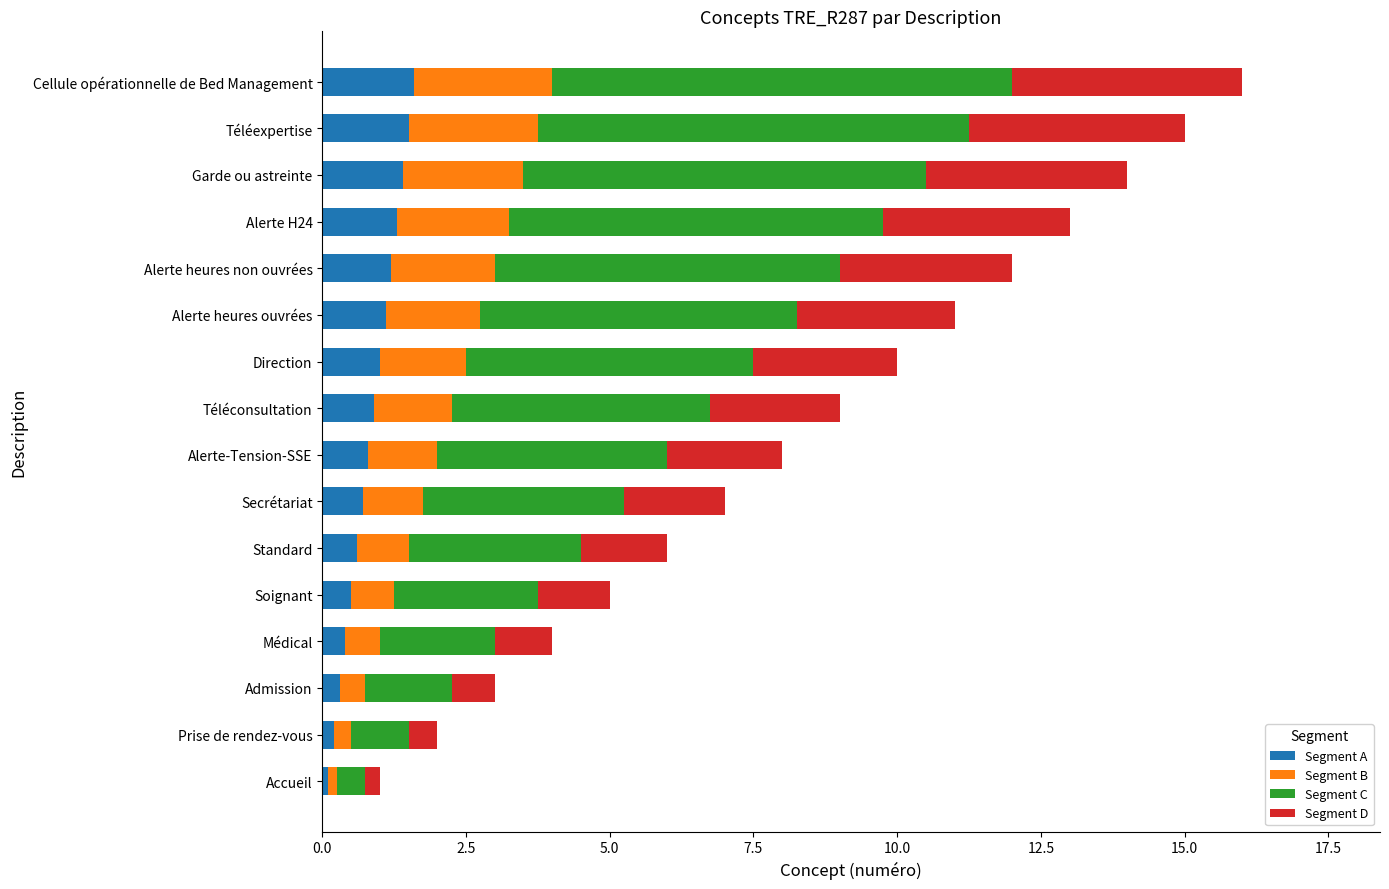

What is the highest value of the Segment A series?

1.6